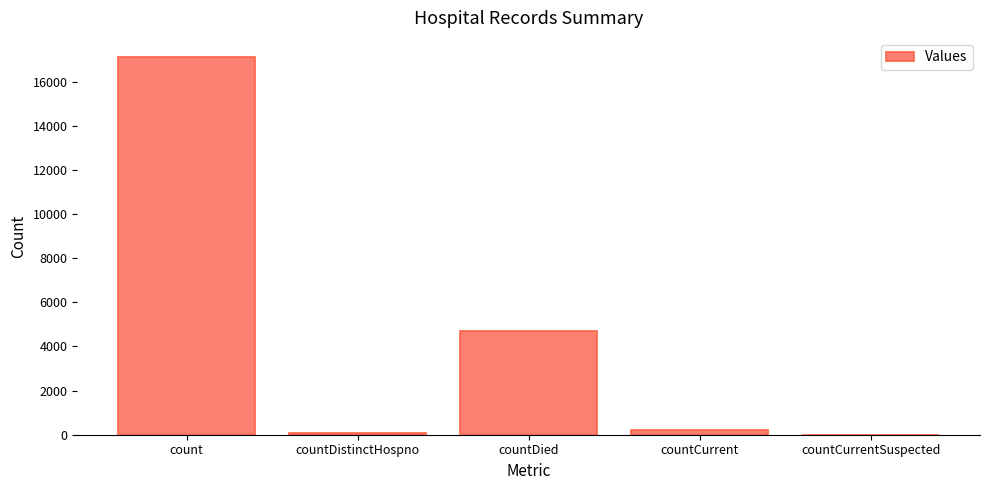

What is the sum of all values?

22117